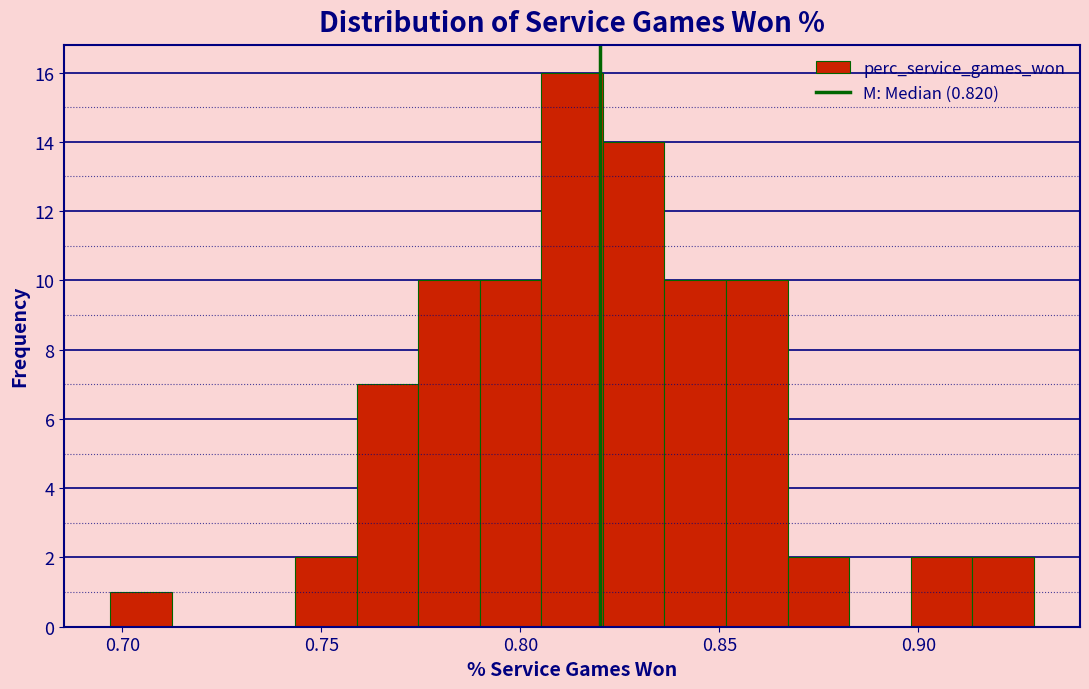

Around what value on the x-axis is the tallest bar? Give the approximate position of its centre, as read against the axis.

0.815